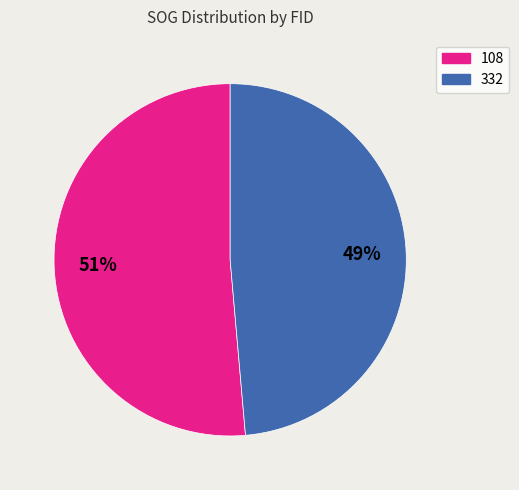

To the nearest percent, what is the average slice percentage?

50%